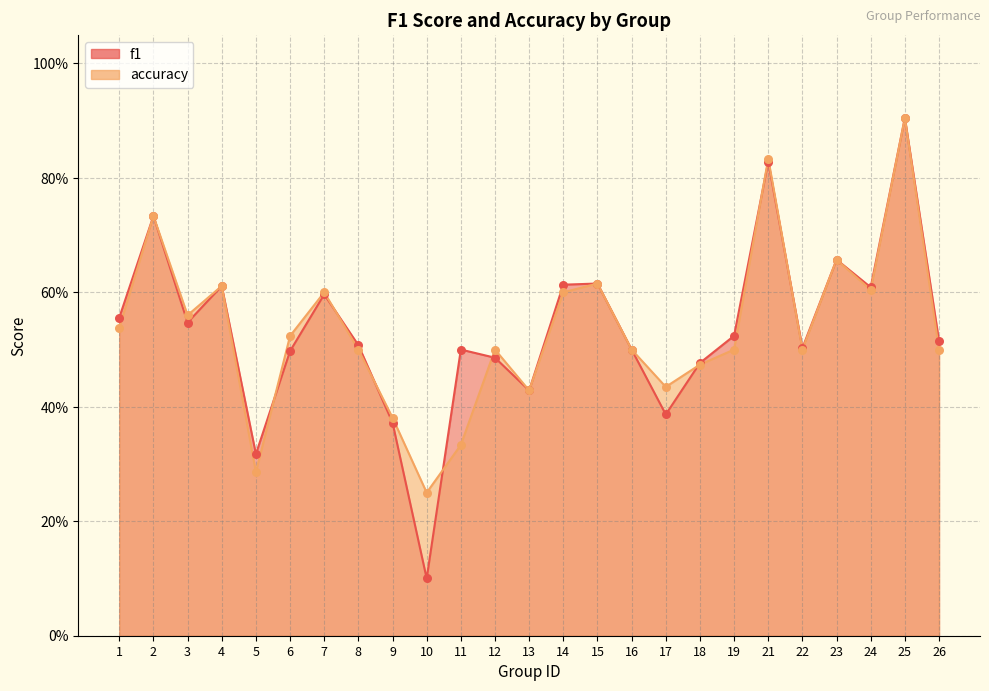

Which series contains the lowest Y value?

f1